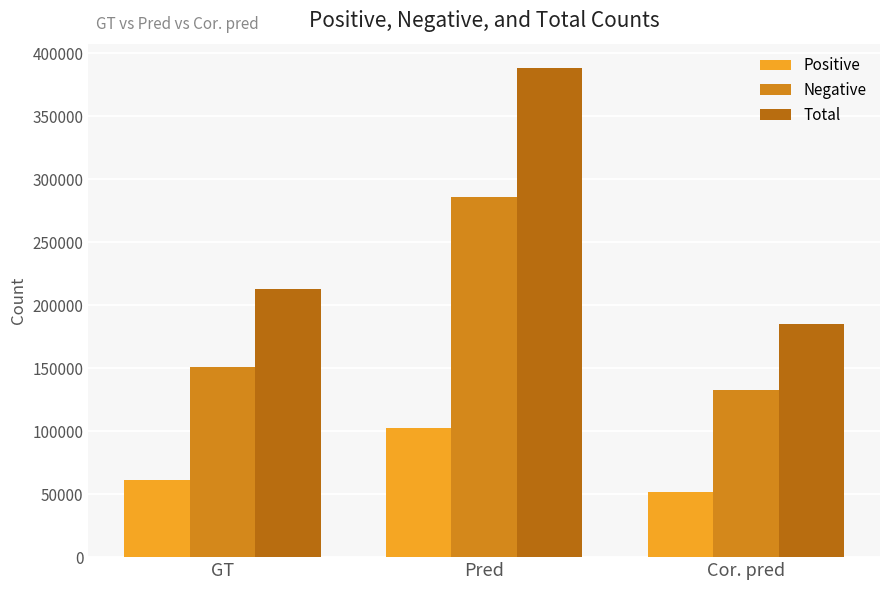

Which category has the lowest value in the Total series?

Cor. pred